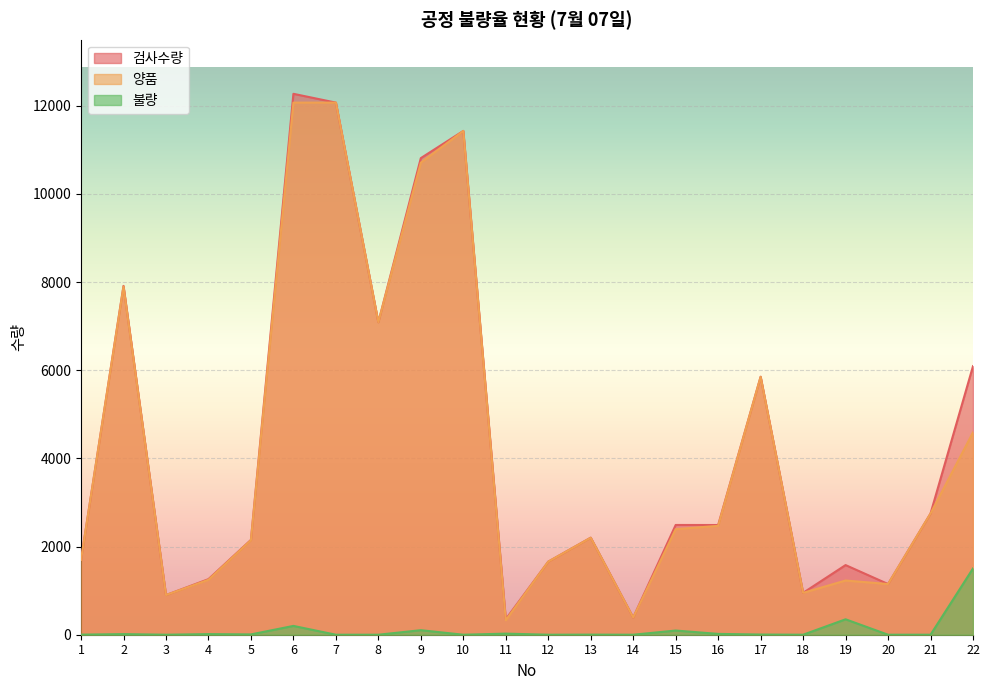

What is the difference between the maximum and minimum values in the 검사수량 series?

11919